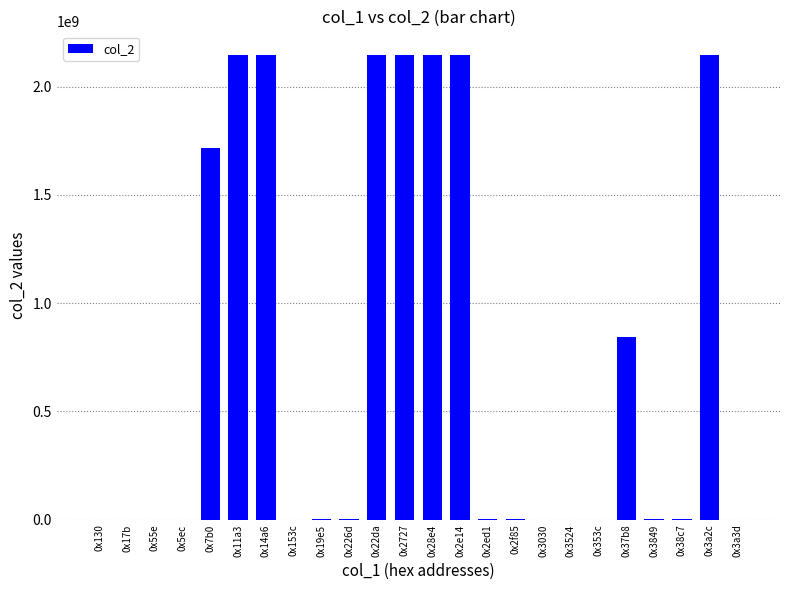

What is the greatest value displayed?

2147483647